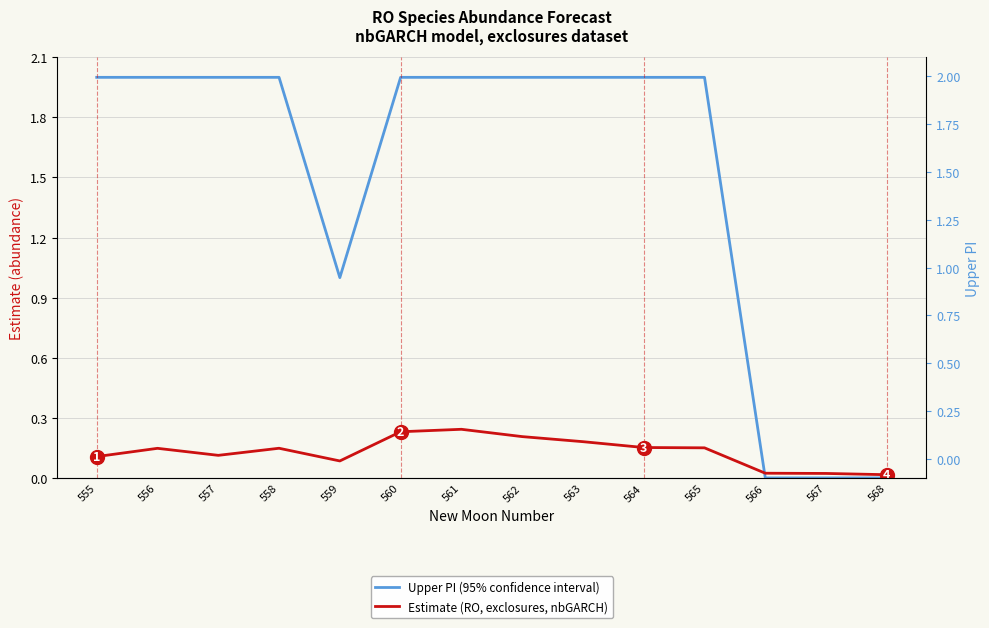

At which category does Estimate (RO, exclosures, nbGARCH) reach its first local valley?

557